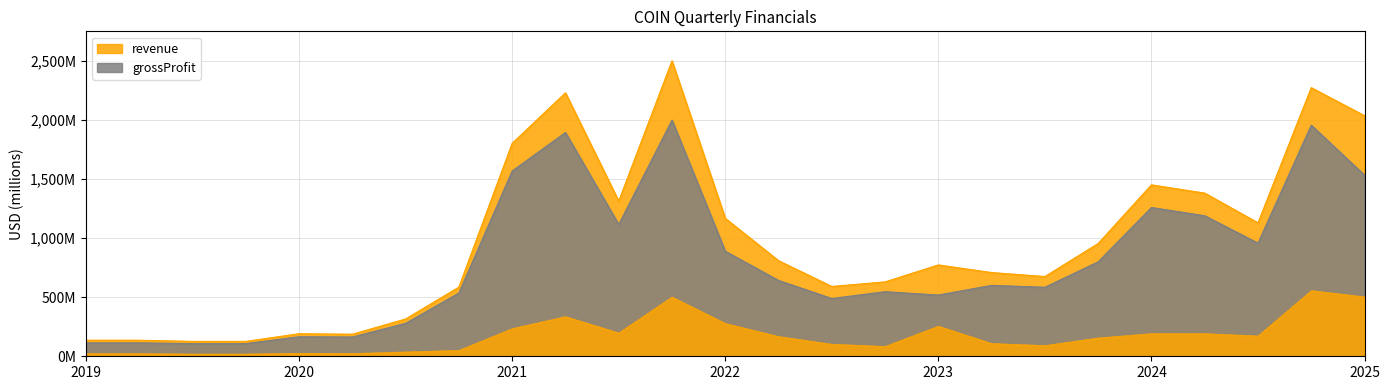

What is the difference between the second highest and second lowest values in the revenue series?

2145.7